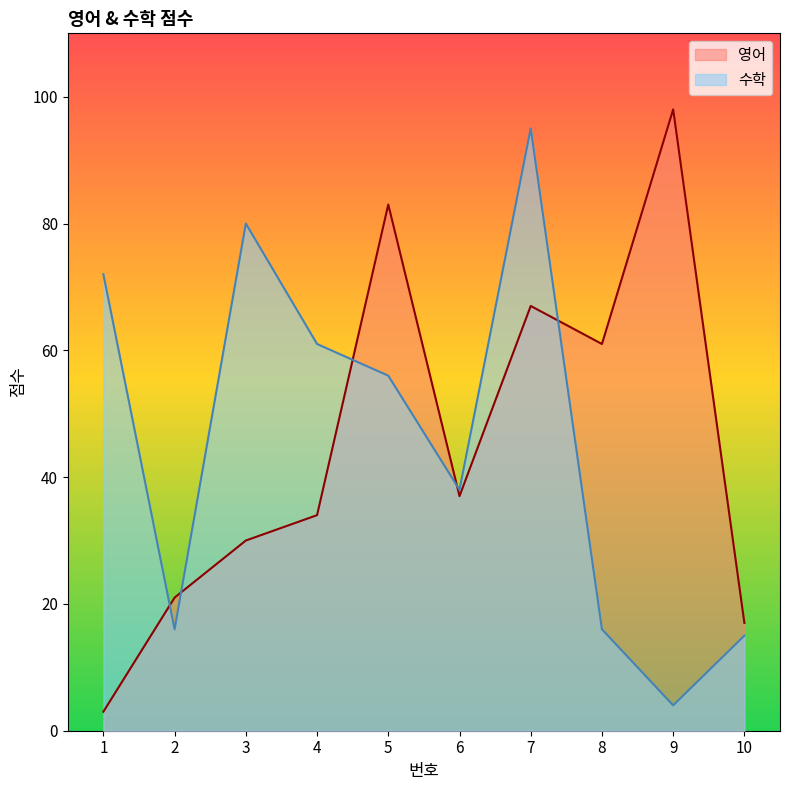

Which category has the lowest value in the 수학 series?

9